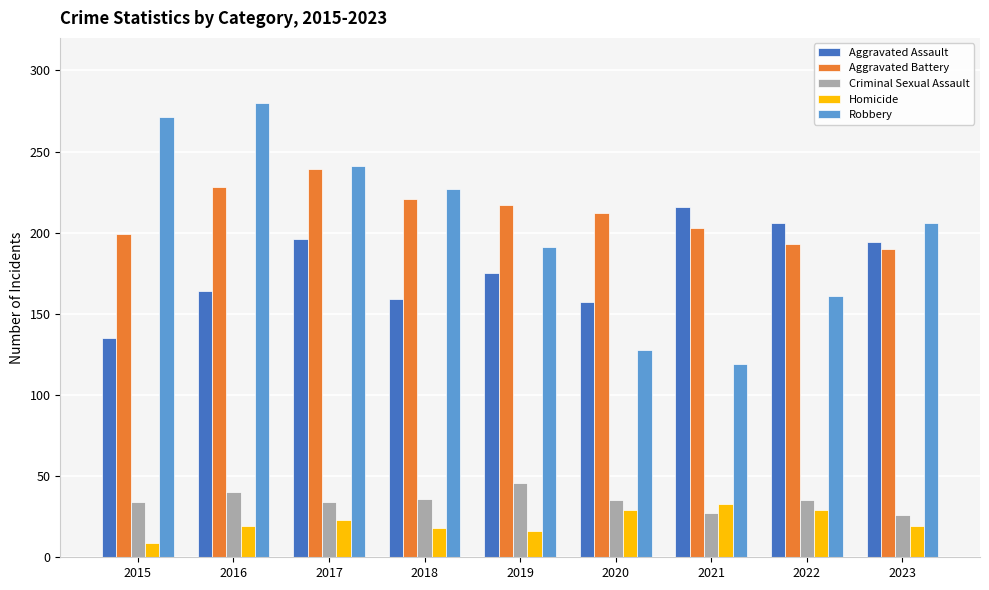

What is the lowest value of the Robbery series?

119